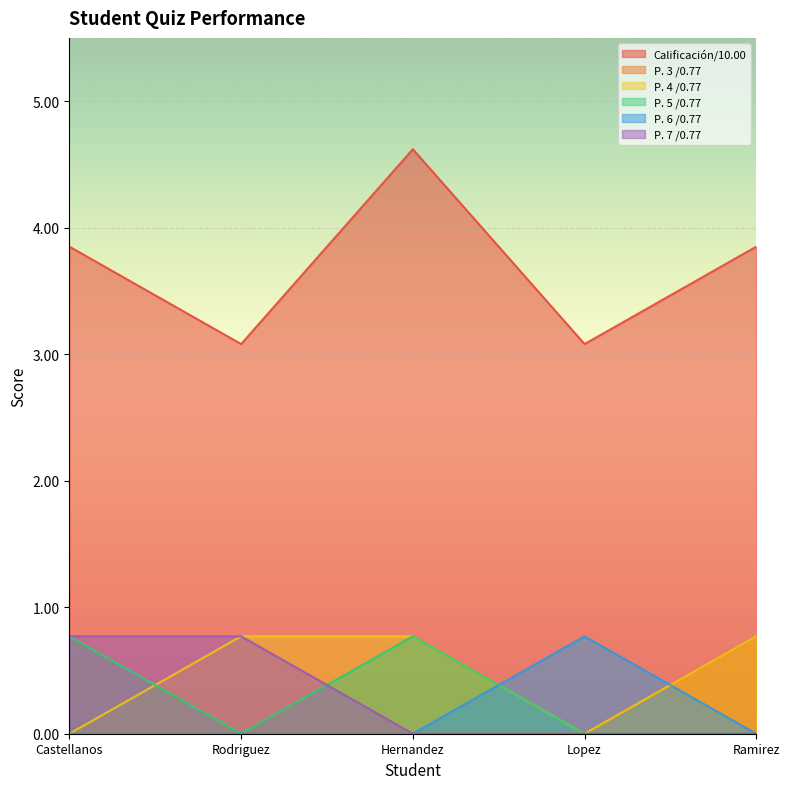

Rank the categories by P. 3 /0.77 value from highest to lowest.

Ramirez, Castellanos, Rodriguez, Hernandez, Lopez